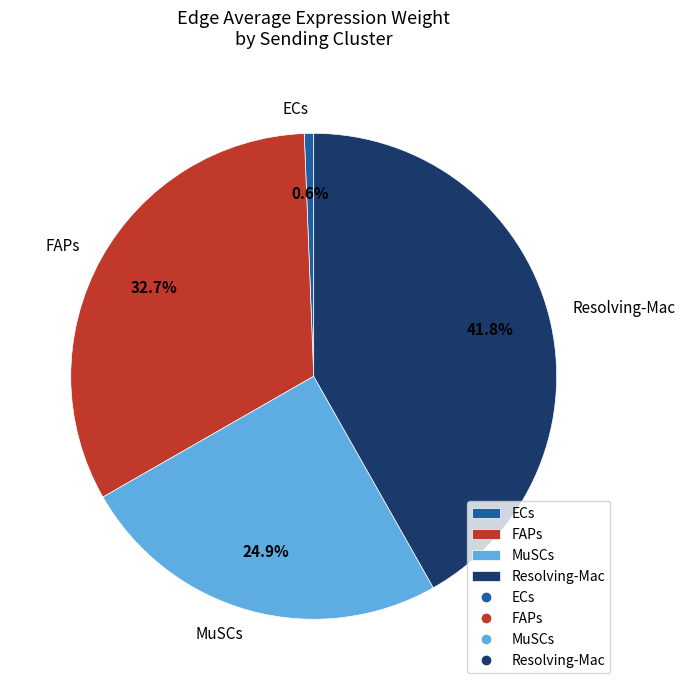

Which slice is the largest?

Resolving-Mac